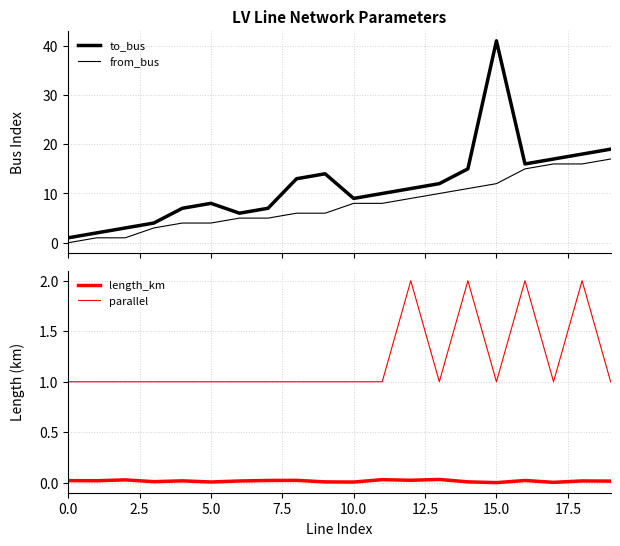

At how many categories does at least one series exceed 31?

1